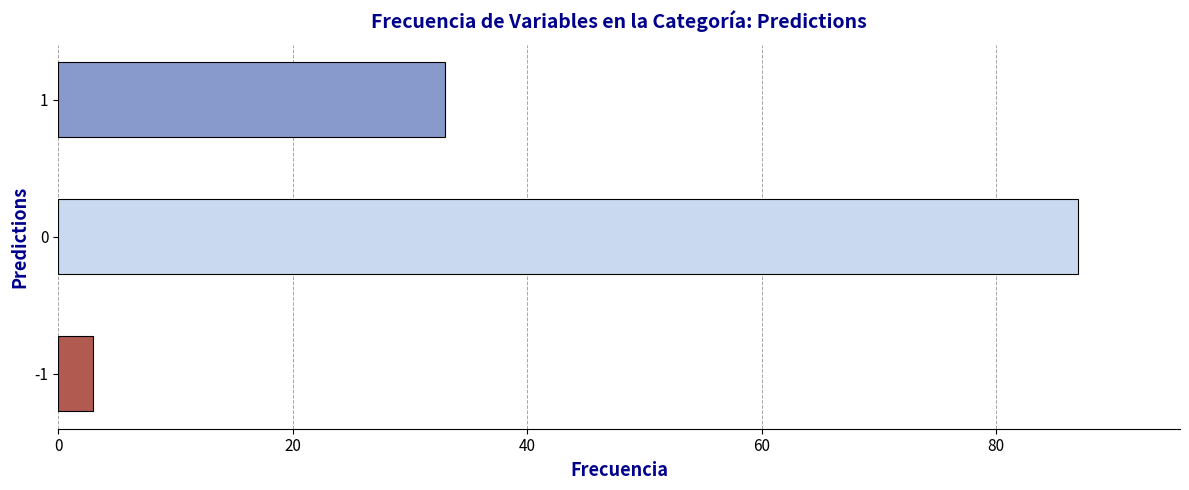

How many bars are there in total?

3